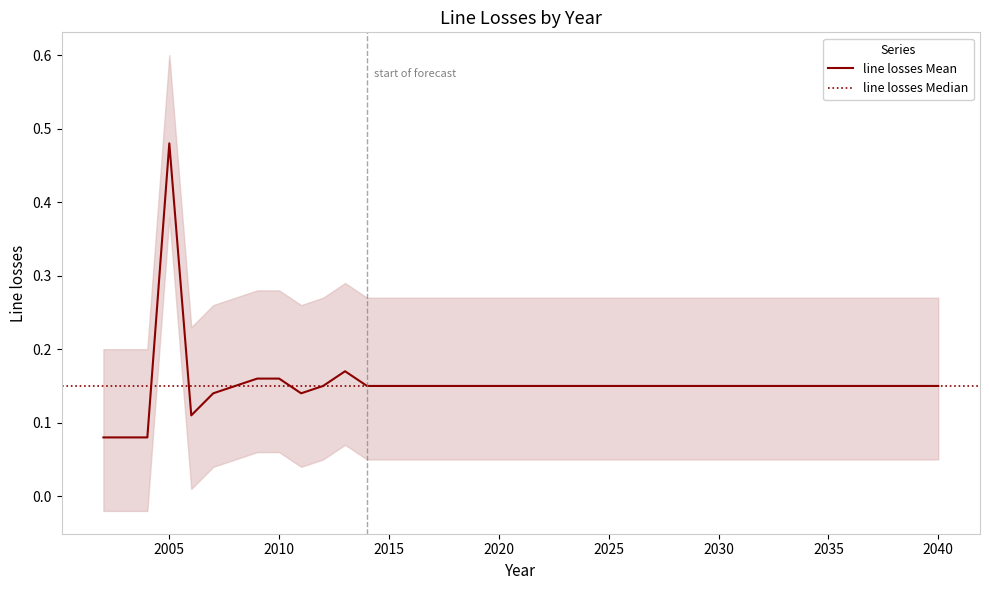

Which category has the highest value in the line losses Mean series?

2005